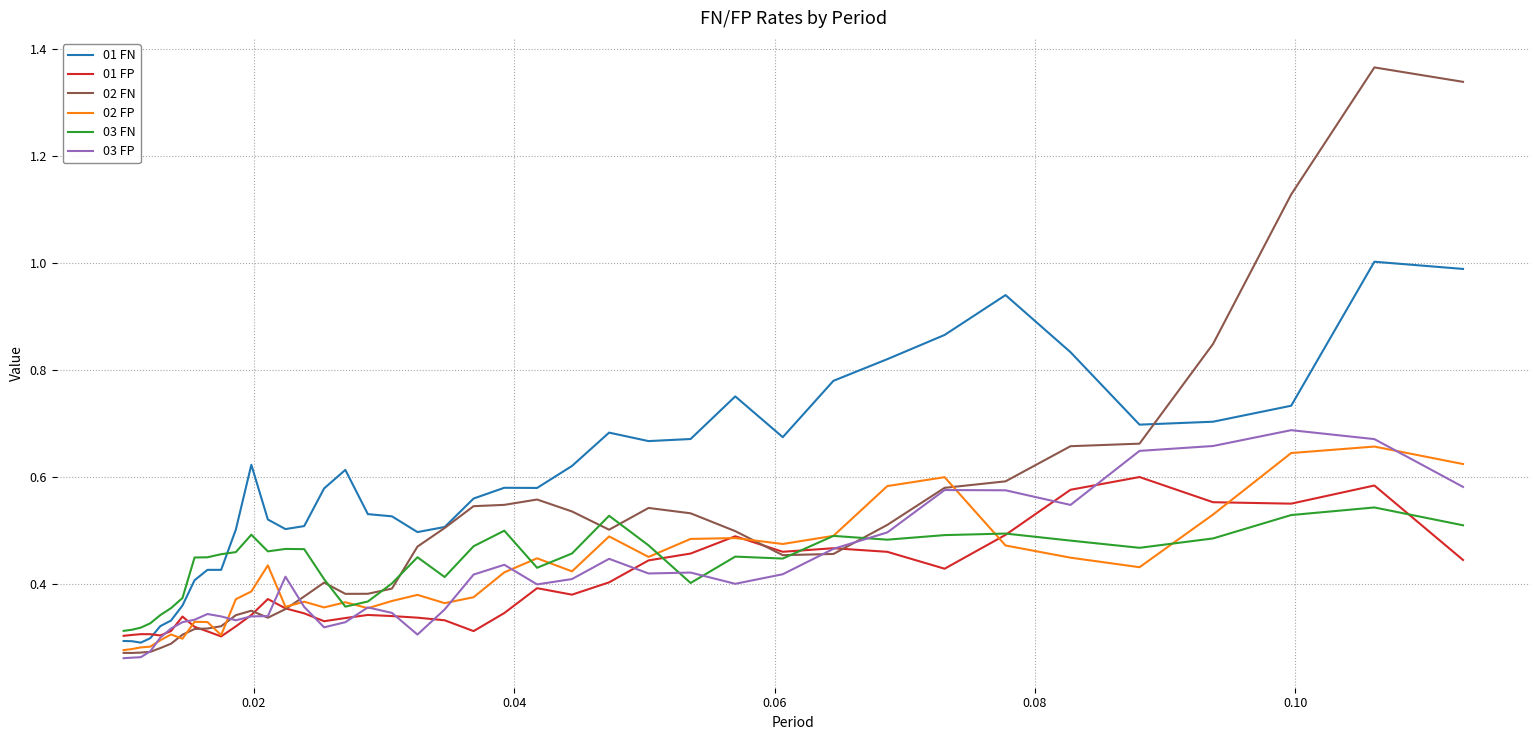

Which series has the widest spread of values?

02 FN